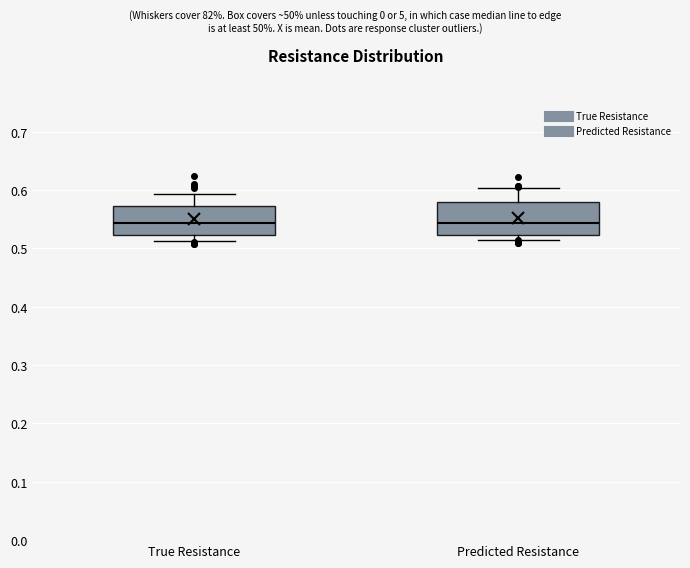

Reading left to right, transcribe this box plot: for each box, give where its median line is, the range the box spans, and where its two whiskers end, as read against the y-axis. The values are not printed on the chart, so give them approximately, as read against the axis.

True Resistance: median 0.54, box 0.52 to 0.57, whiskers 0.51 to 0.59
Predicted Resistance: median 0.54, box 0.52 to 0.58, whiskers 0.52 (just below the box's lower edge) to 0.60